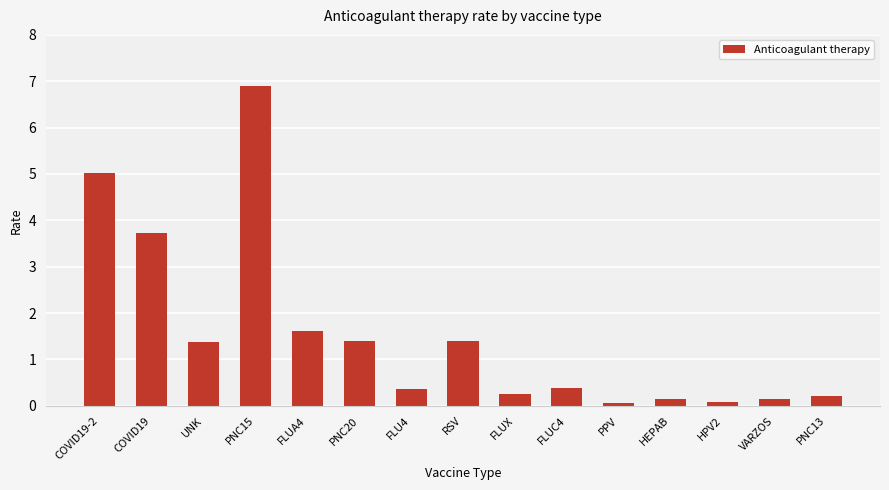

What is the average value?

1.5